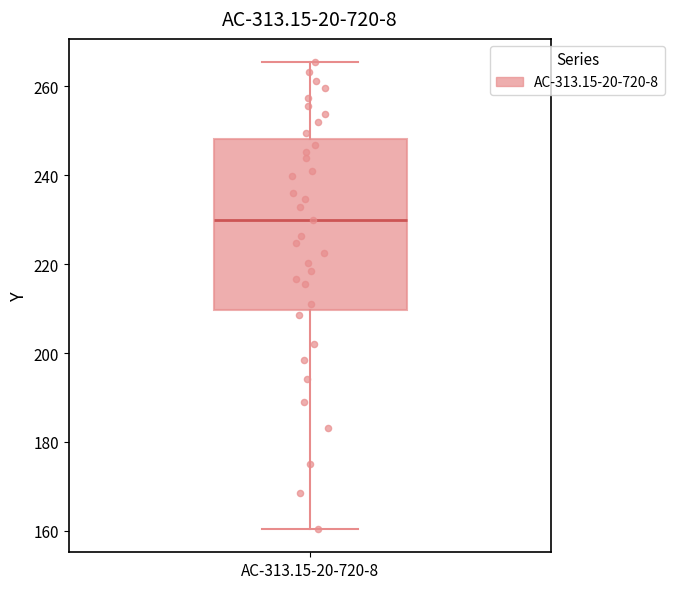

Where is the lower edge of the box for AC-313.15-20-720-8 on the y-axis? The values are not printed on the chart, so give them approximately, as read against the axis.

210